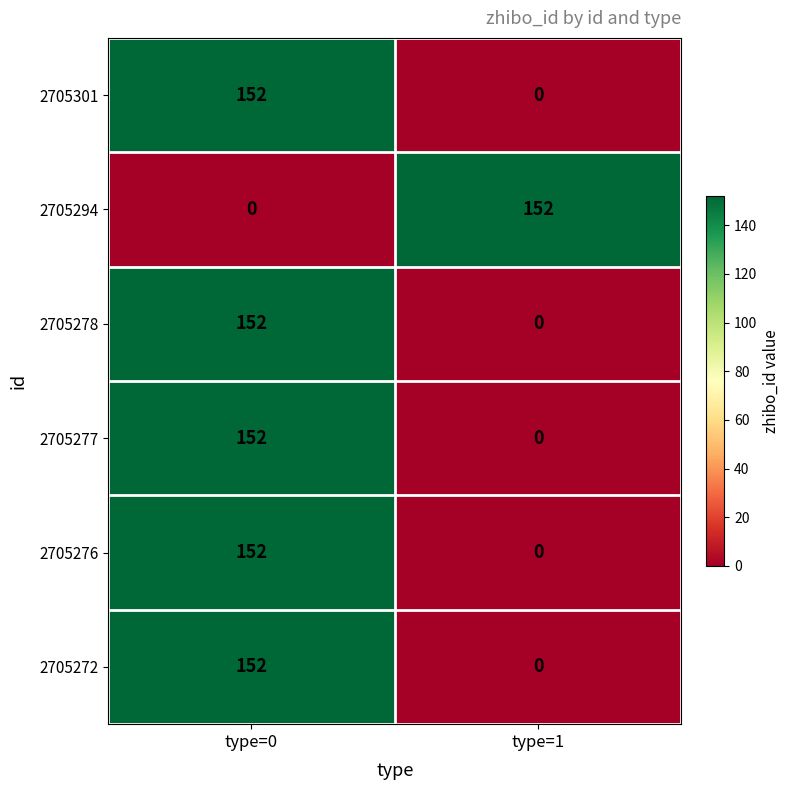

What value does the 2705301 series have at type=0?

152